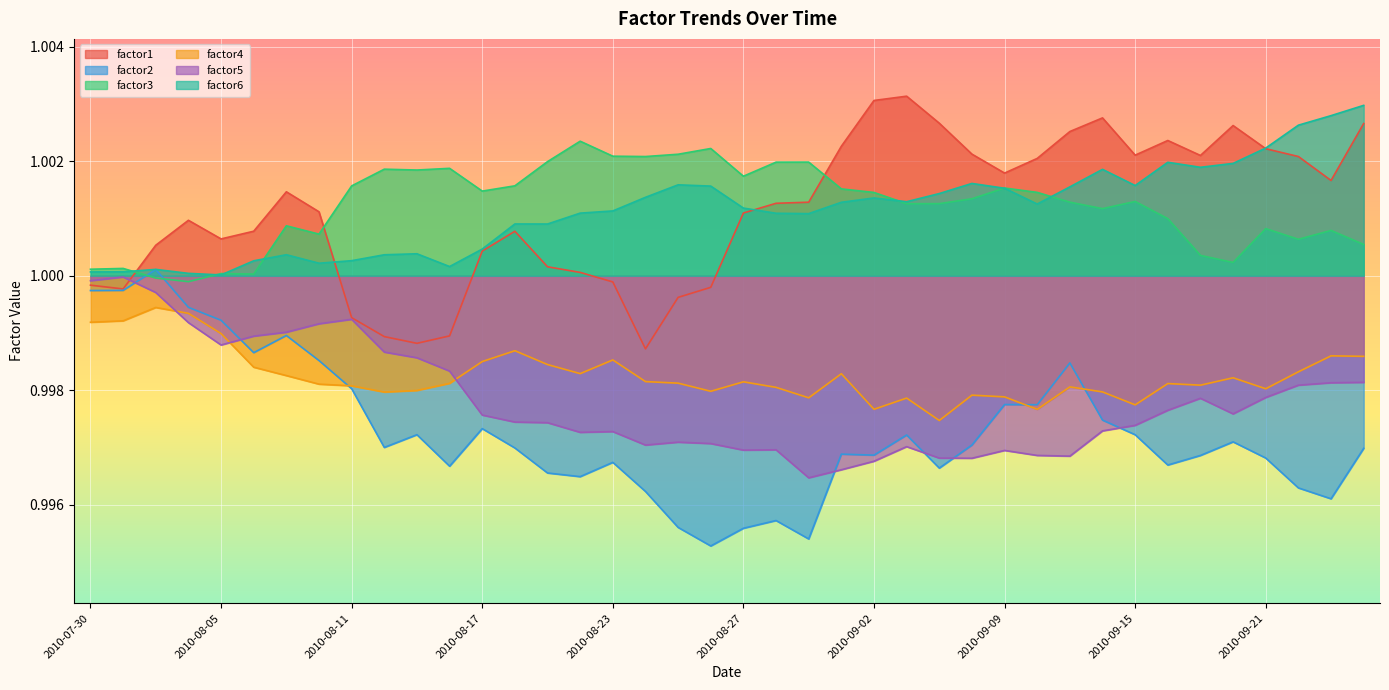

True or false: factor4 and factor6 intersect in this chart.

False